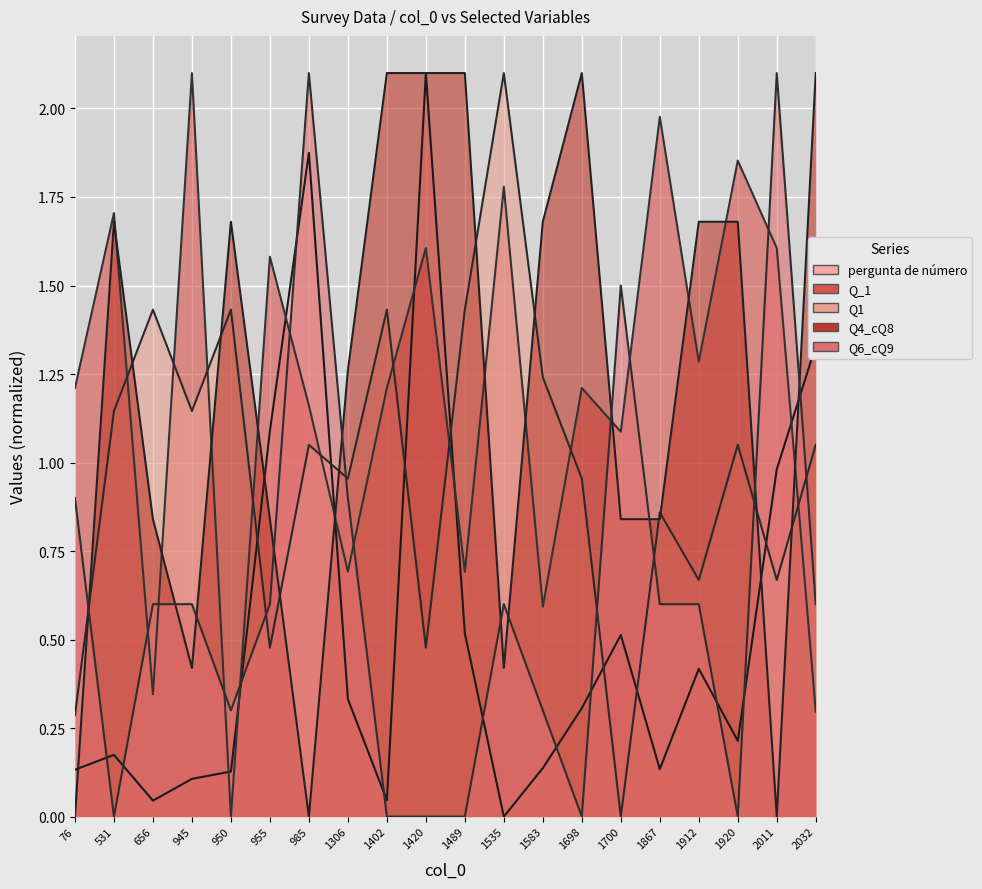

What is the greatest value displayed?

2.1